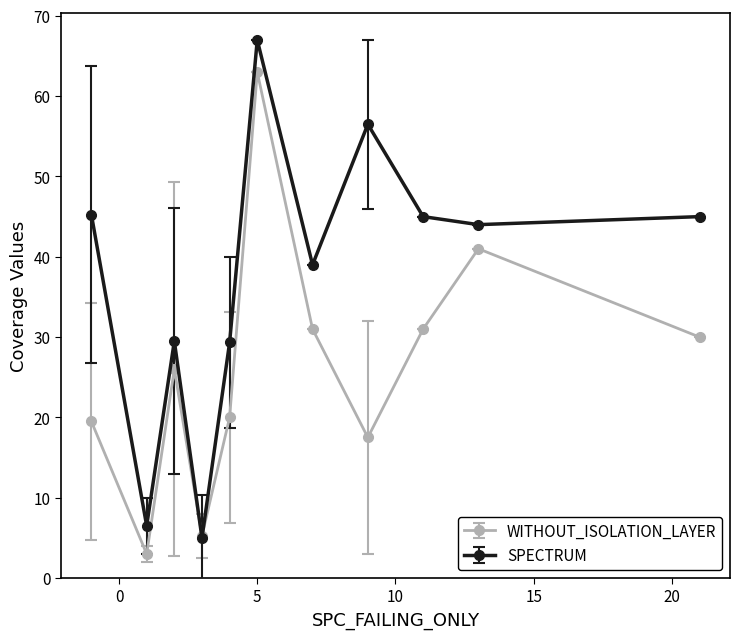

Which series has the largest total across all categories?

SPECTRUM